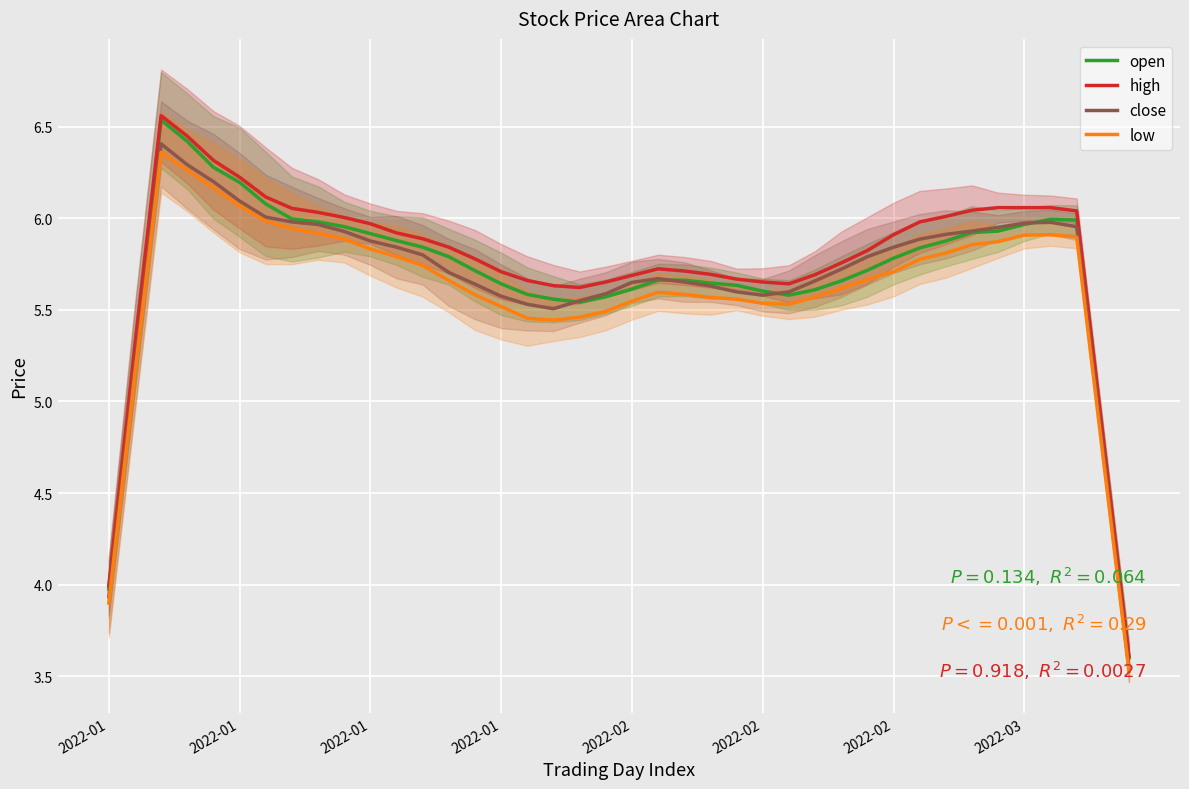

At how many categories does at least one series exceed 5?

37